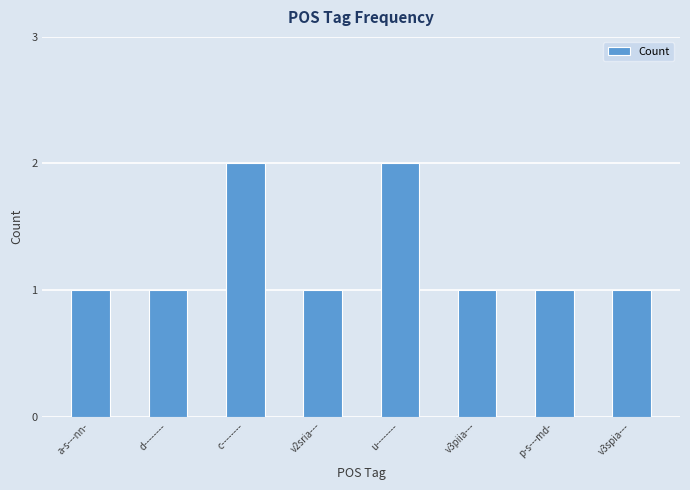

What value does the data have at d--------?

1